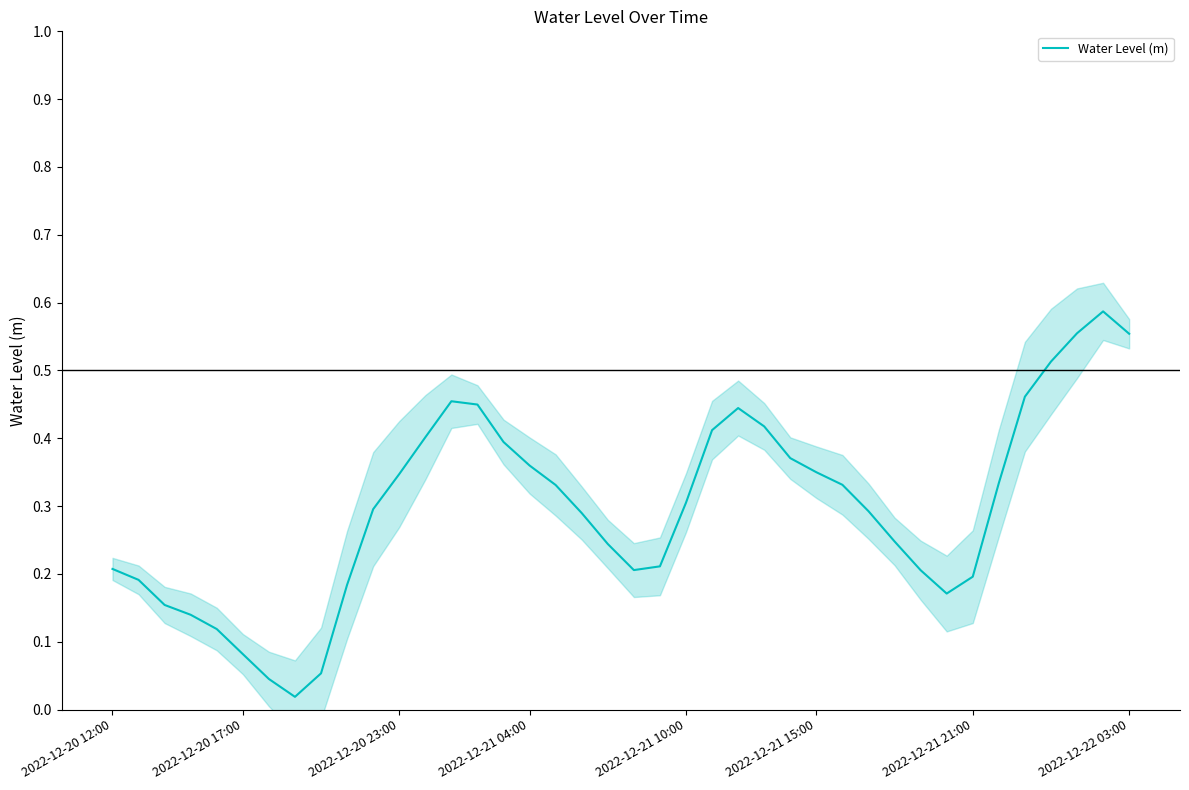

Is this an area chart (filled region under the line)?

No